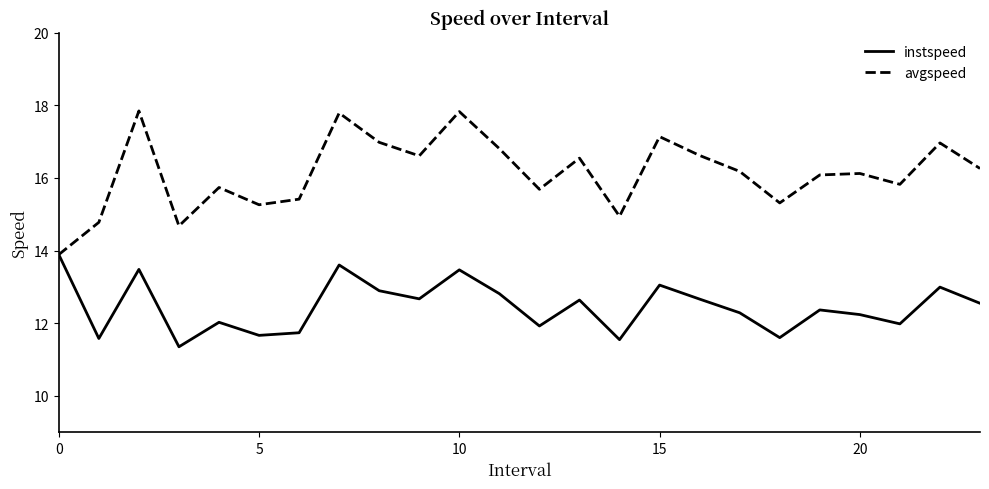

Which series has the largest range (max minus min)?

avgspeed